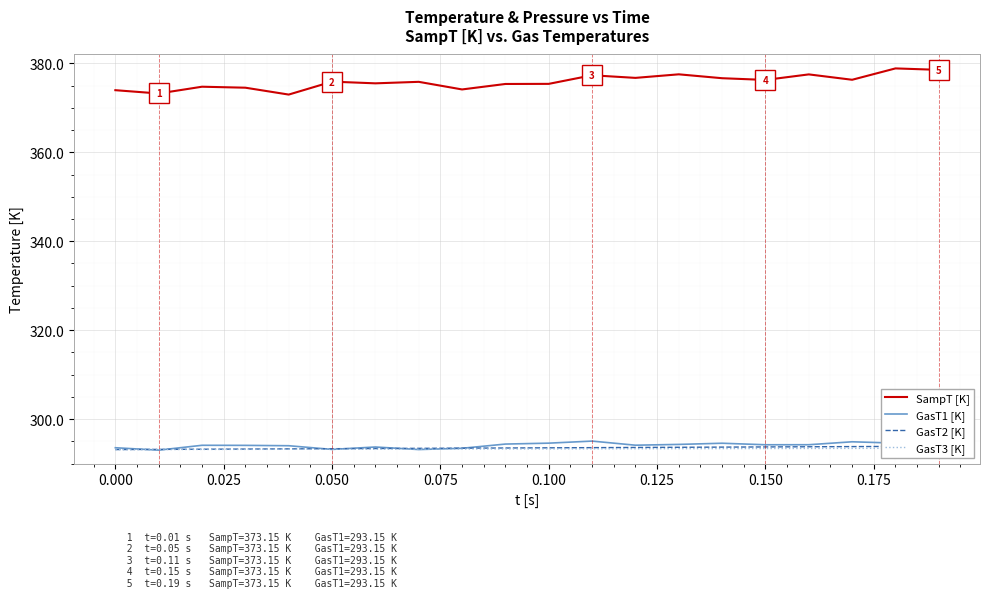

How many categories are shown in the chart?

20